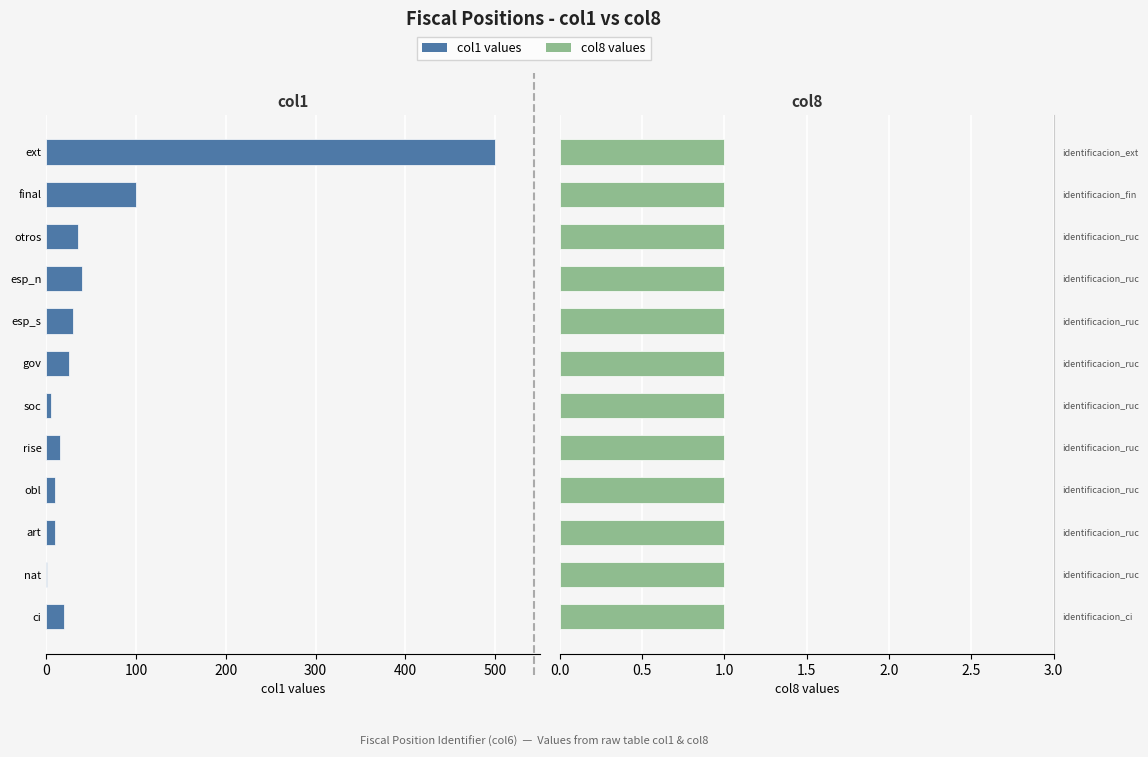

What are all the series names shown in the legend?

col1, col8